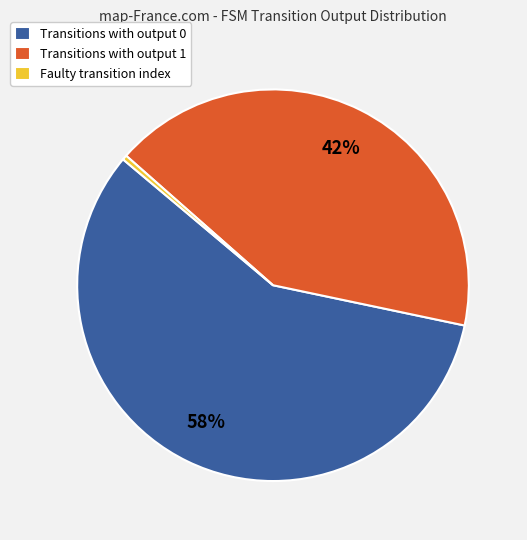

Rank the categories by value from lowest to highest.

Faulty transition index, Transitions with output 1, Transitions with output 0